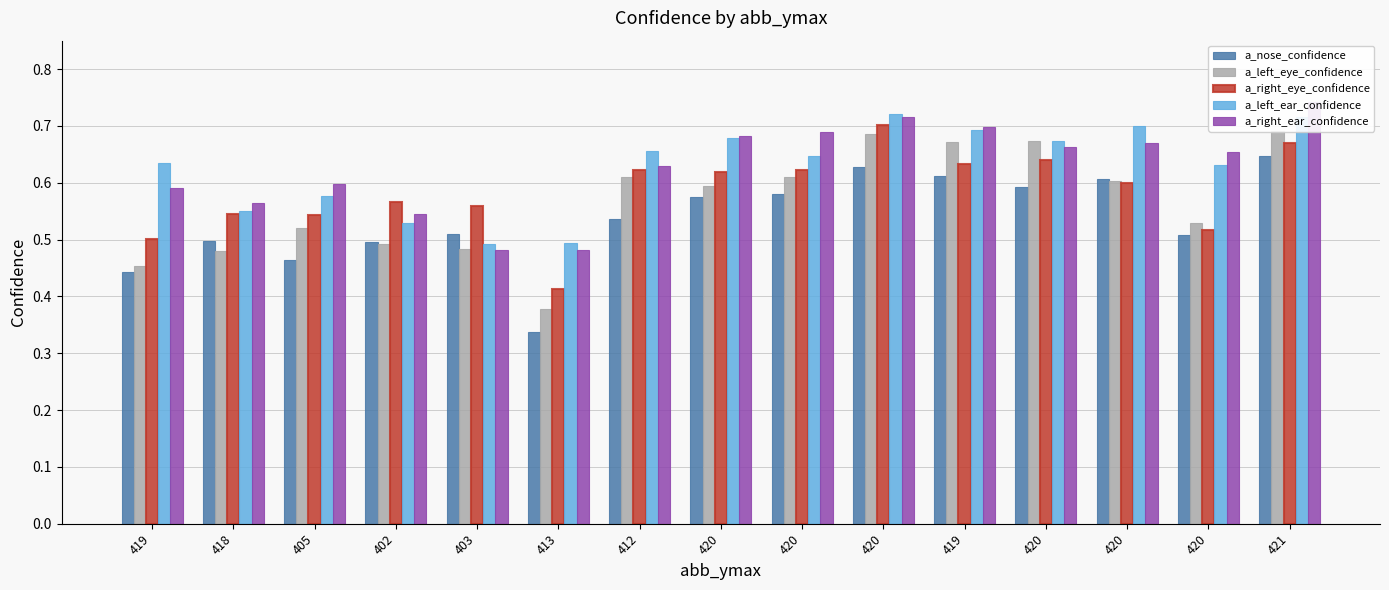

Which series changed the most between 420 and 420?

a_nose_confidence